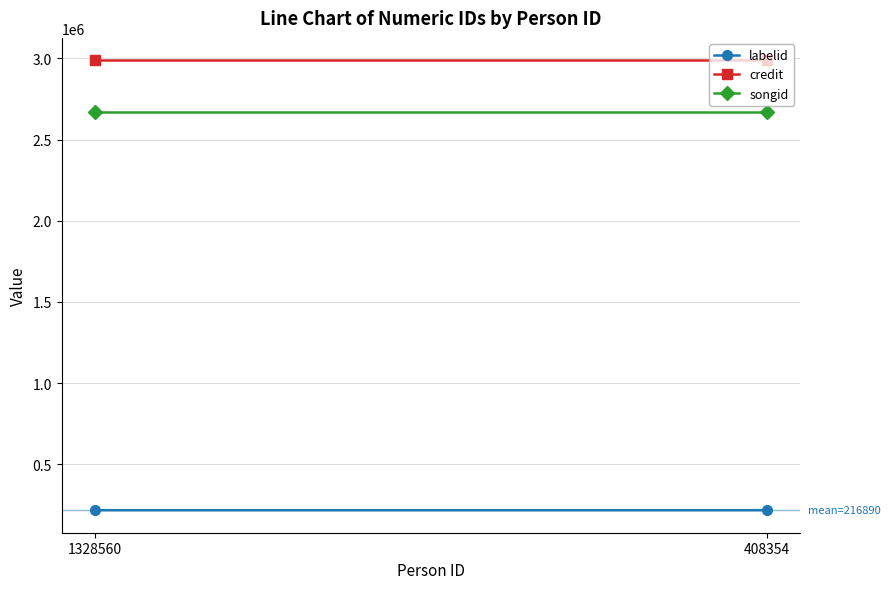

What is the value of the labelid point at the 2nd from the left?

216890